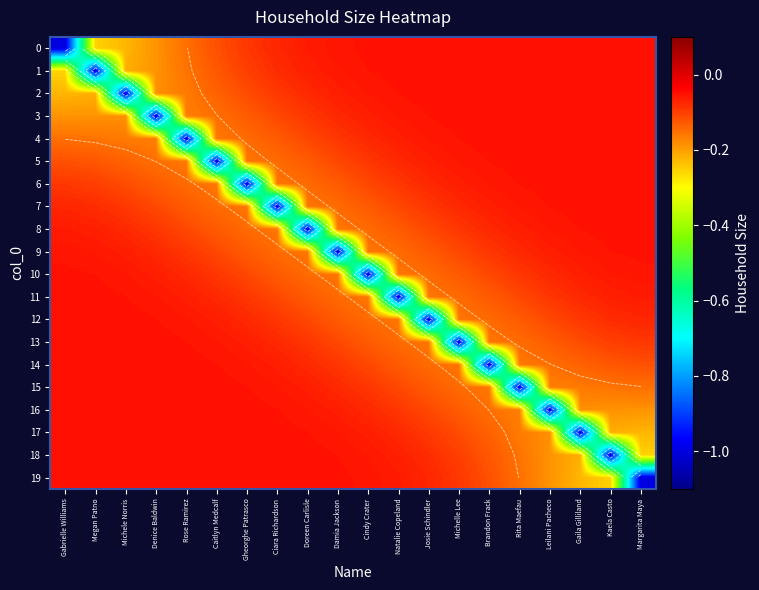

Is it true that 4 equals -0.2 at Michele Norris?

True